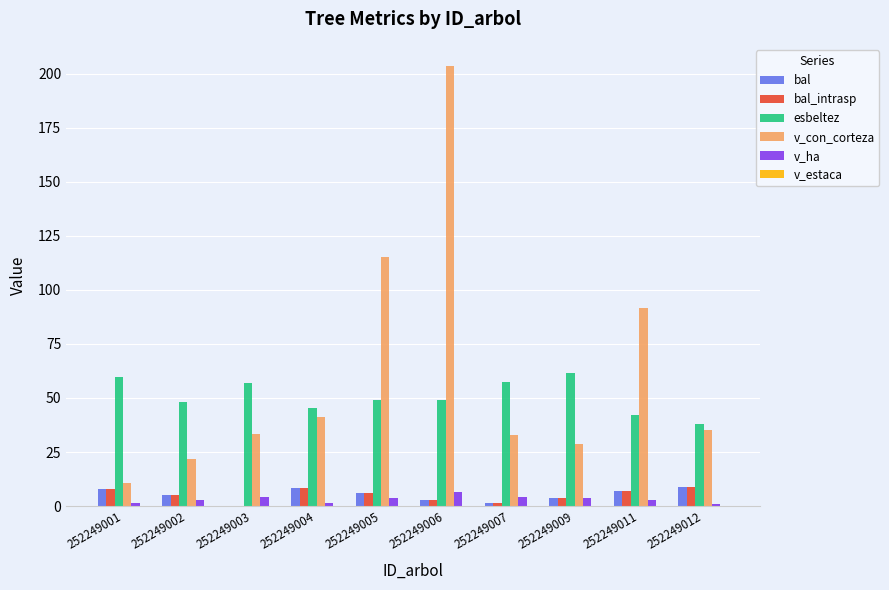

Are the bars grouped side by side (vs. stacked)?

Yes